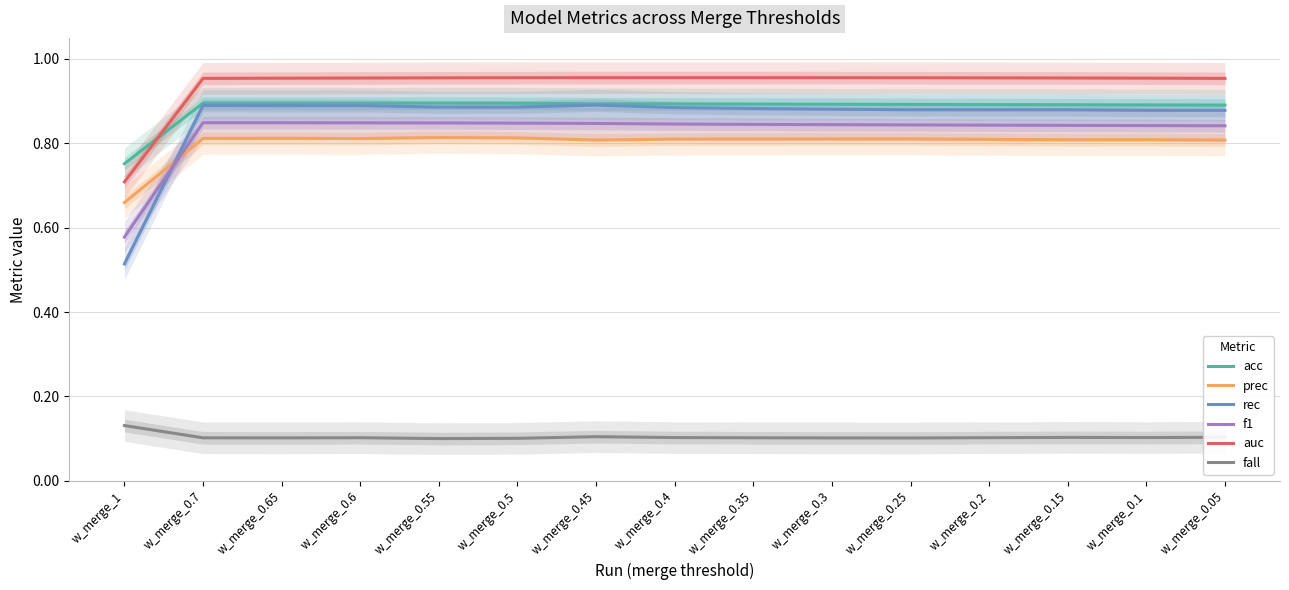

Which series has the largest total across all categories?

auc